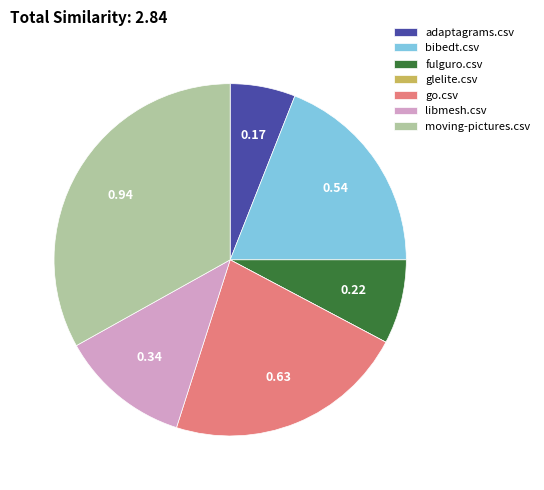

Is the sum of adaptagrams.csv and libmesh.csv greater than half?

No